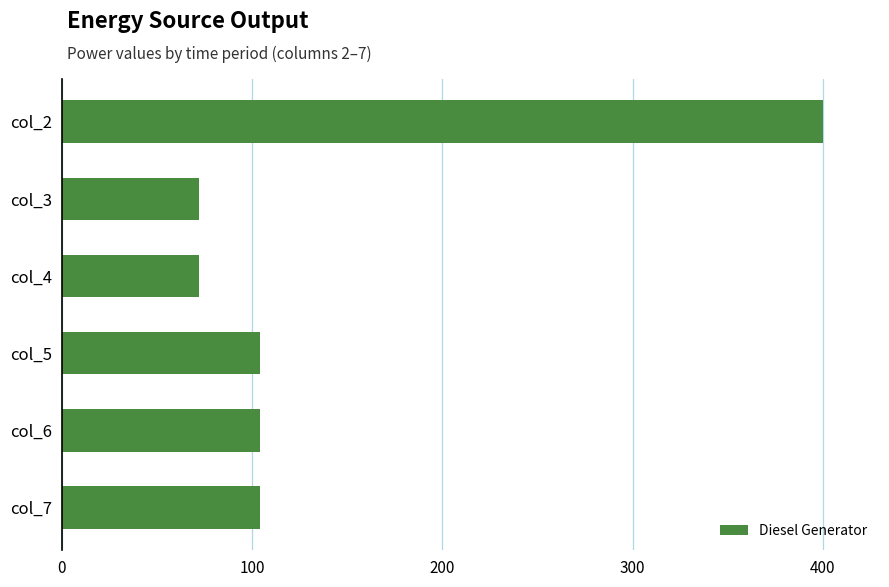

Which has a higher value, col_2 or col_7?

col_2